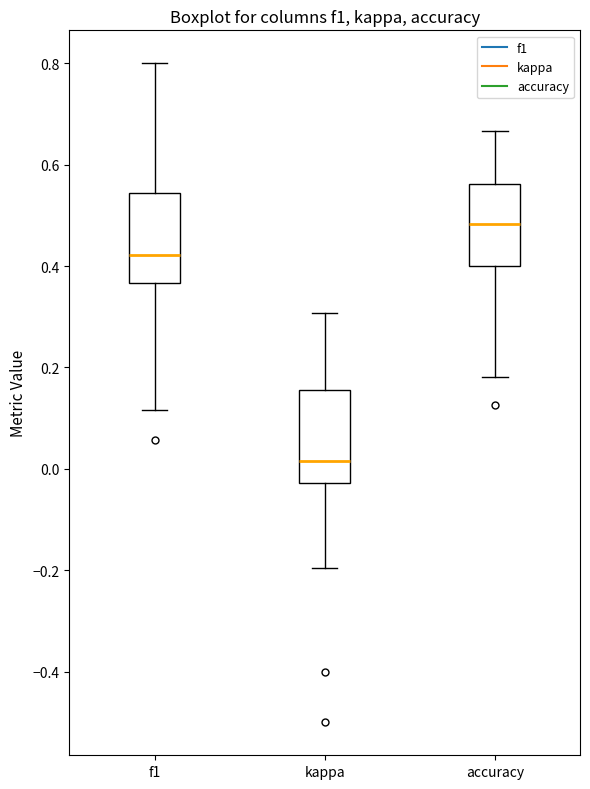

Reading left to right, transcribe this box plot: for each box, give where its median line is, the range the box spans, and where its two whiskers end, as read against the y-axis. The values are not printed on the chart, so give them approximately, as read against the axis.

f1: median 0.42, box 0.36 to 0.54, whiskers 0.12 to 0.80
kappa: median 0.02, box -0.02 to 0.16, whiskers -0.20 to 0.30
accuracy: median 0.48, box 0.40 to 0.56, whiskers 0.18 to 0.66